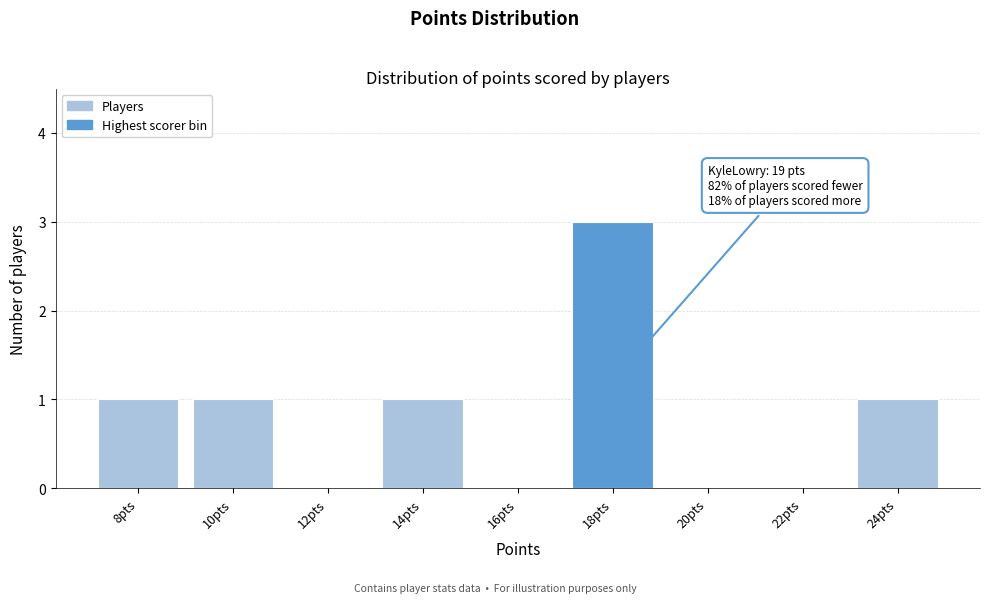

Reading left to right, list all the values displayed in this chart.

8pts=1	10pts=1	12pts=0	14pts=1	16pts=0	18pts=3	20pts=0	22pts=0	24pts=1